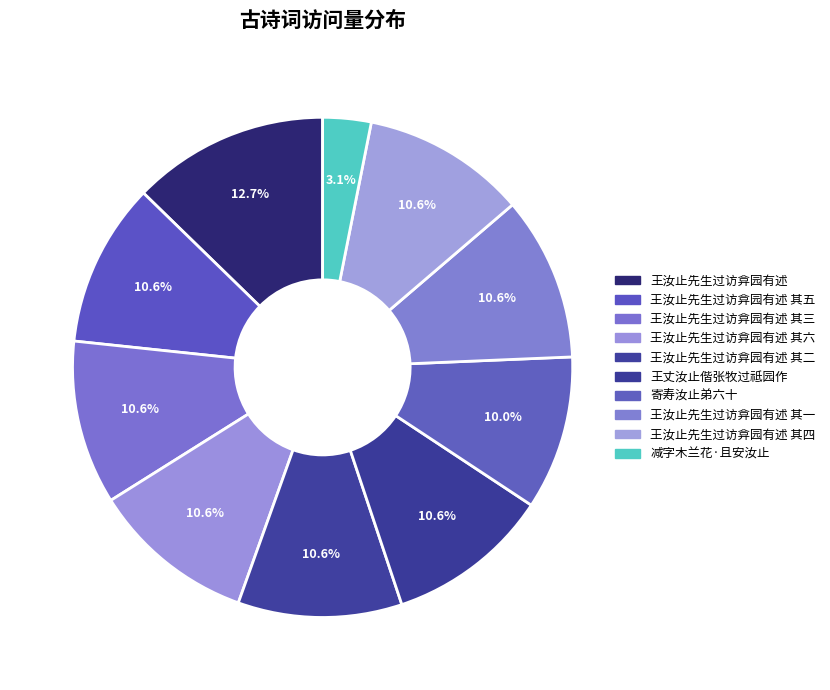

To the nearest percent, what is the difference between the largest and smallest slice percentages?

10%